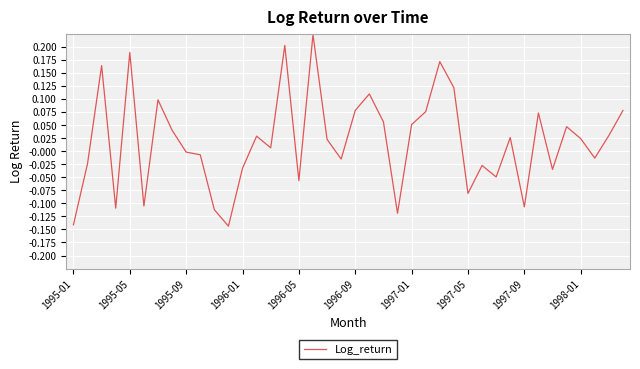

What is the smallest value displayed?

-0.1